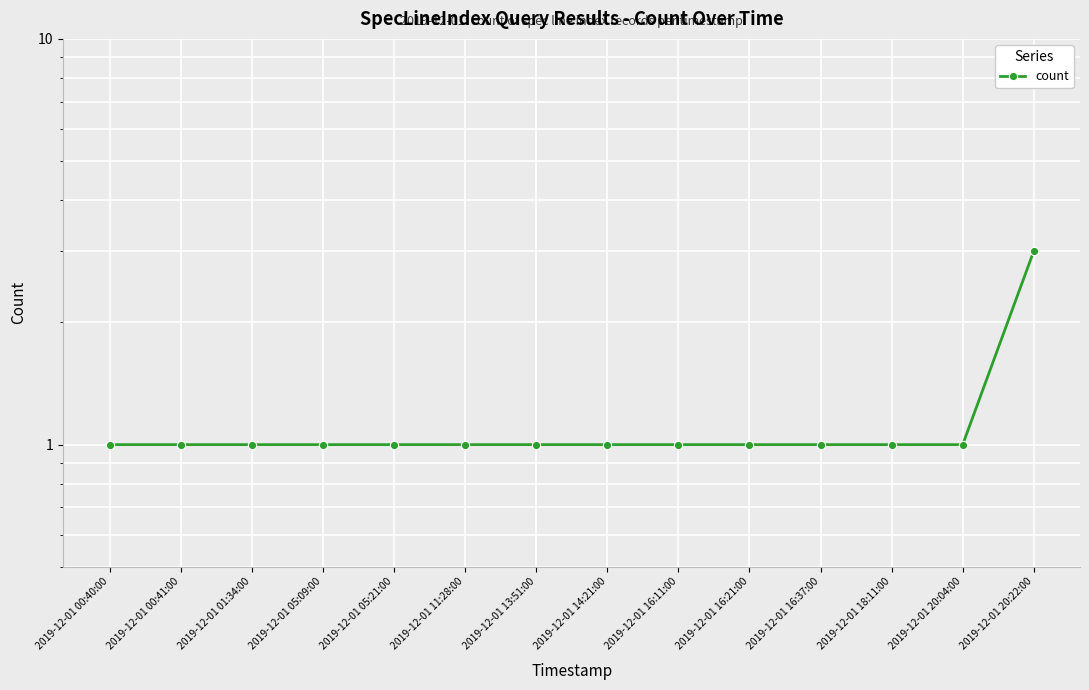

List the labels in order of value, largest first.

2019-12-01 20:22:00, 2019-12-01 00:40:00, 2019-12-01 00:41:00, 2019-12-01 01:34:00, 2019-12-01 05:09:00, 2019-12-01 05:21:00, 2019-12-01 11:28:00, 2019-12-01 13:51:00, 2019-12-01 14:21:00, 2019-12-01 16:11:00, 2019-12-01 16:21:00, 2019-12-01 16:37:00, 2019-12-01 18:11:00, 2019-12-01 20:04:00